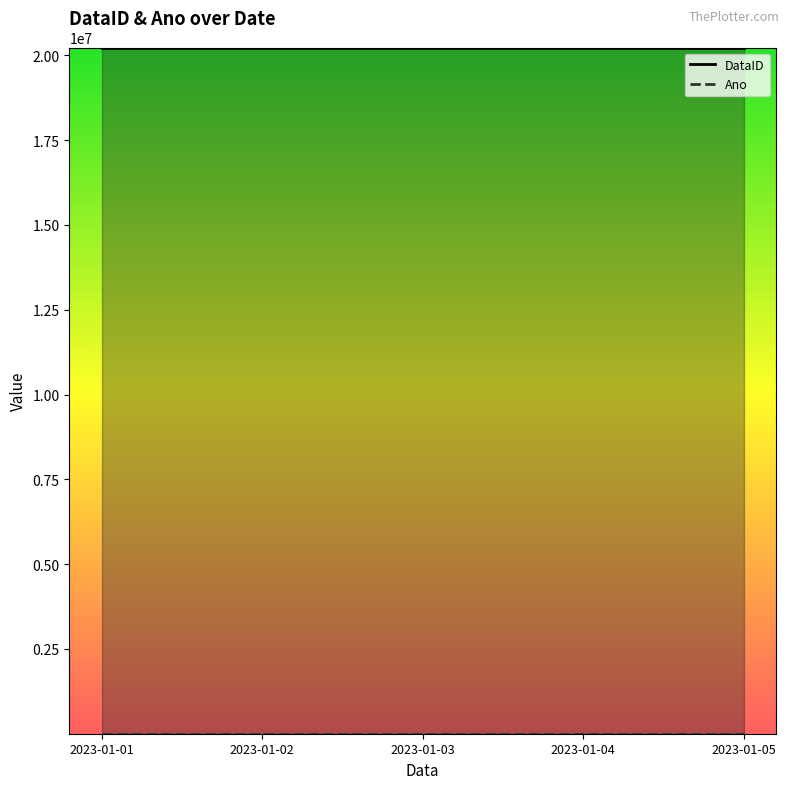

Which label corresponds to the smallest value in the chart?

2023-01-01